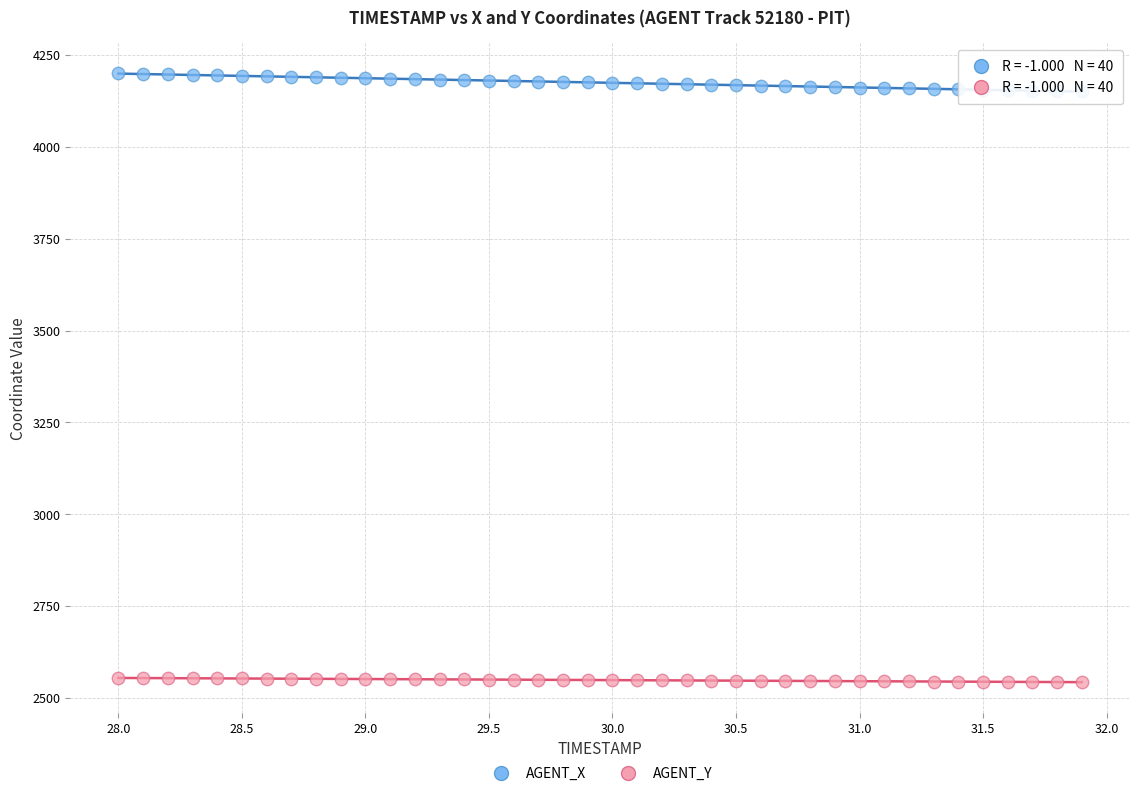

Which series contains the highest Y value?

AGENT_X